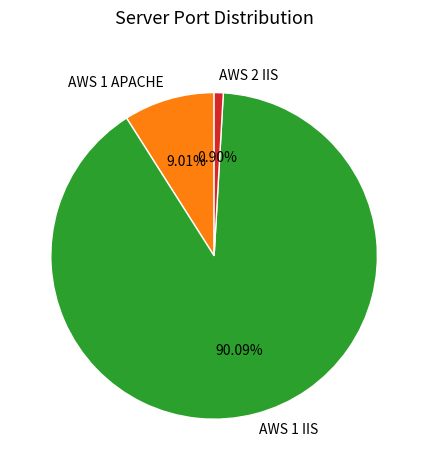

What percentage is the AWS 1 APACHE slice, to the nearest percent?

9%